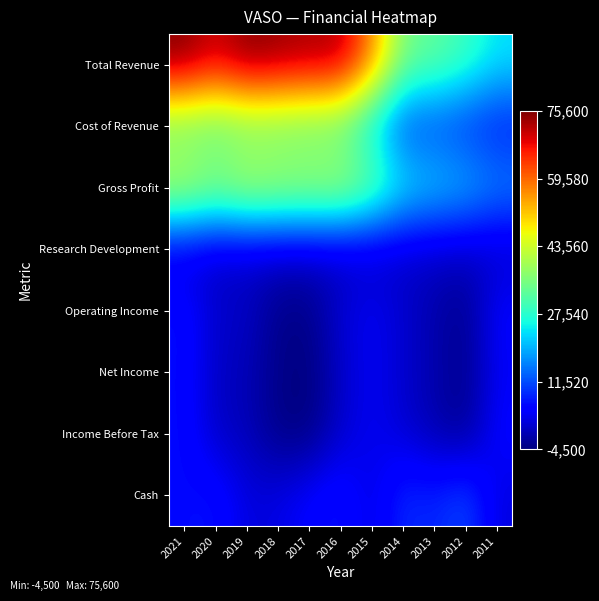

At how many categories does at least one series exceed 39956?

7